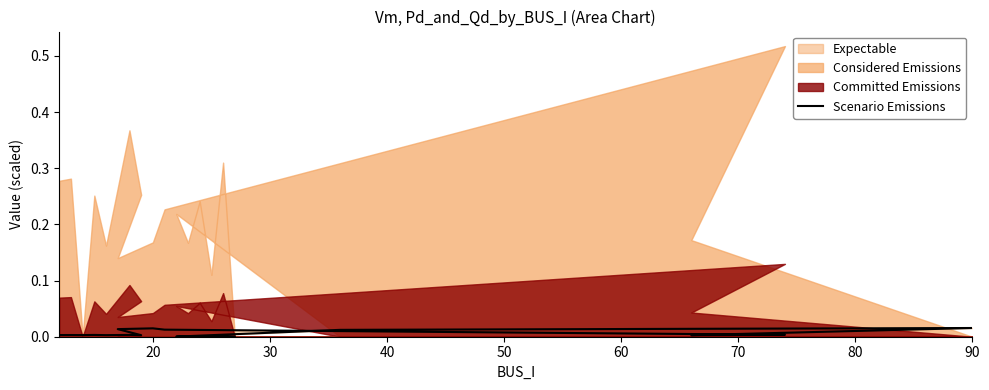

True or false: the data shows 0.0 at 20.

False